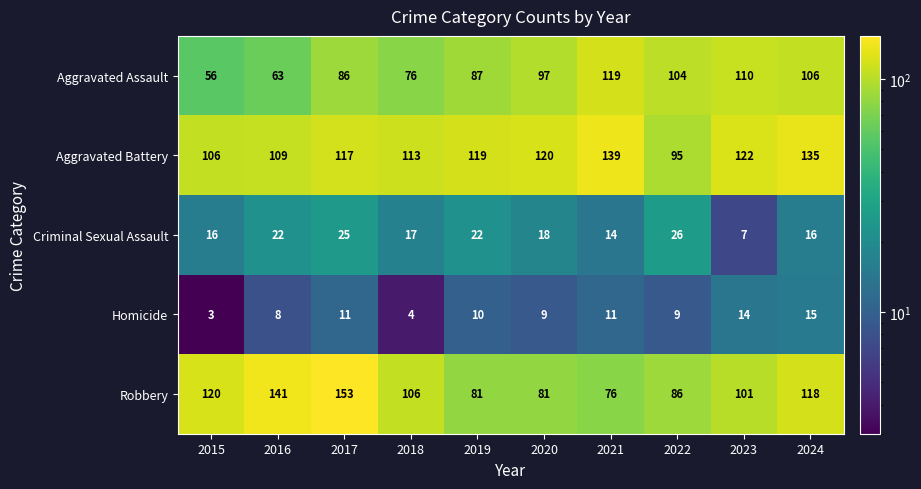

Is it true that Homicide equals 4 at 2024?

False